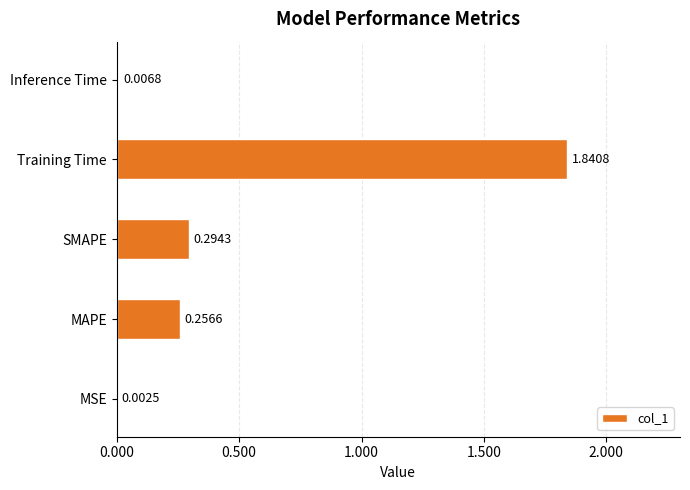

Between MSE and Training Time, which is larger?

Training Time